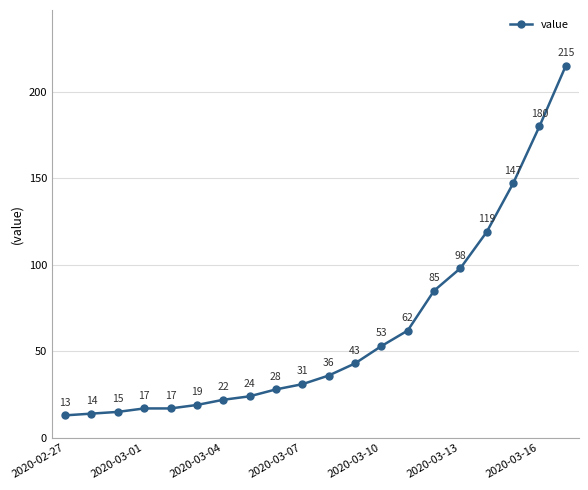

How many data points does each series have?

20